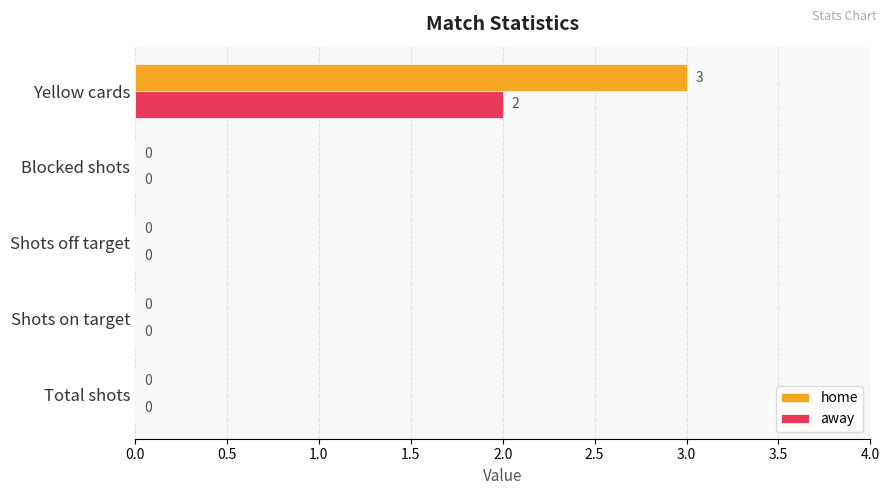

How many data points in away are above 0?

1